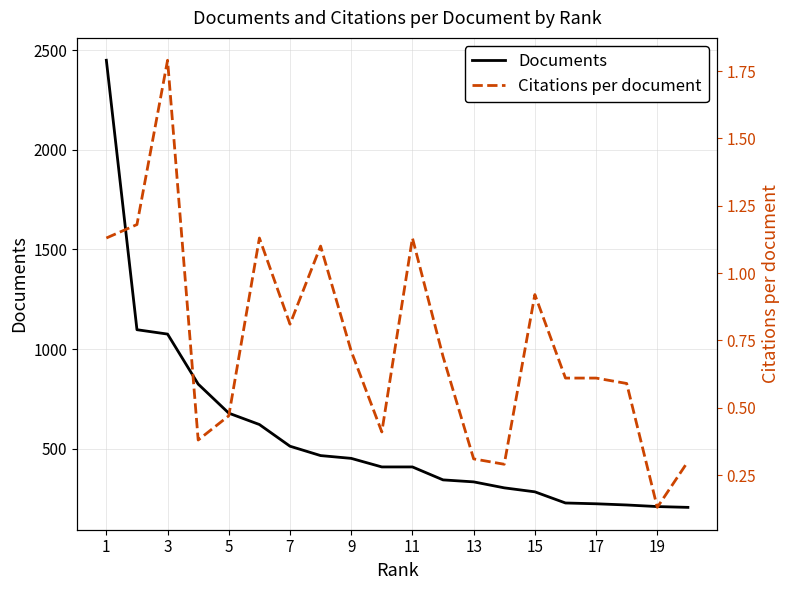

What is the minimum value for Documents?

205